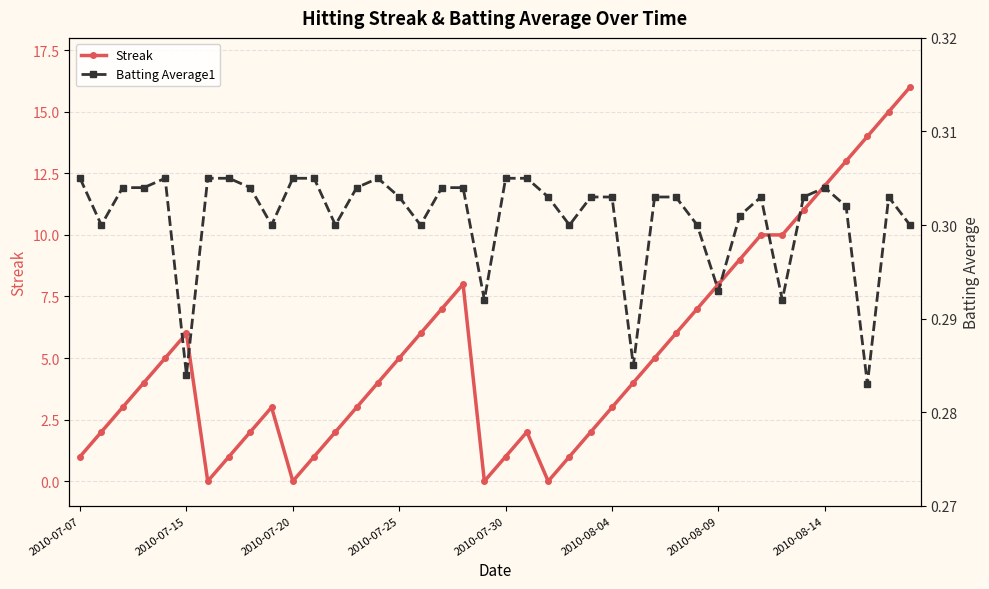

List the series in order of their overall mean, highest first.

Streak, Batting Average1